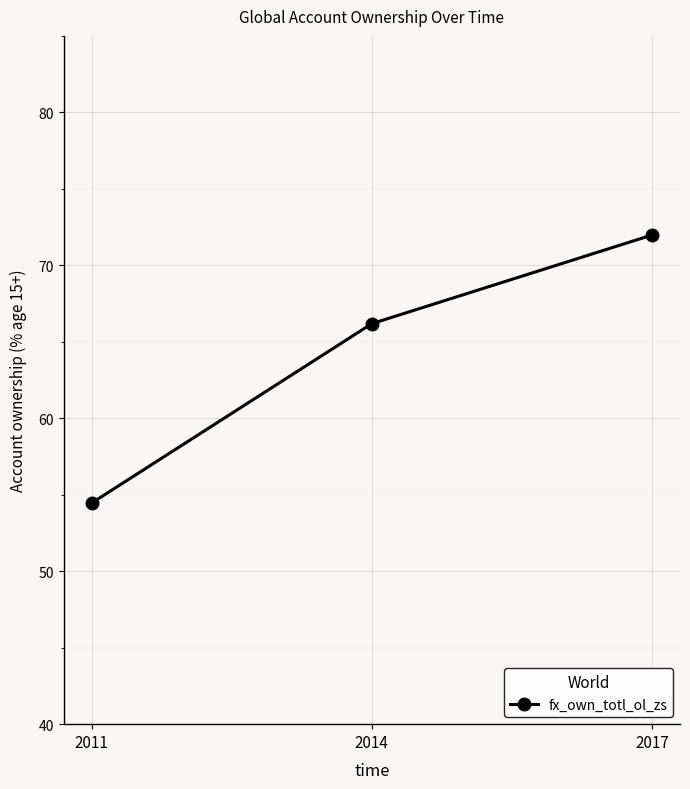

What is the average value?

64.2